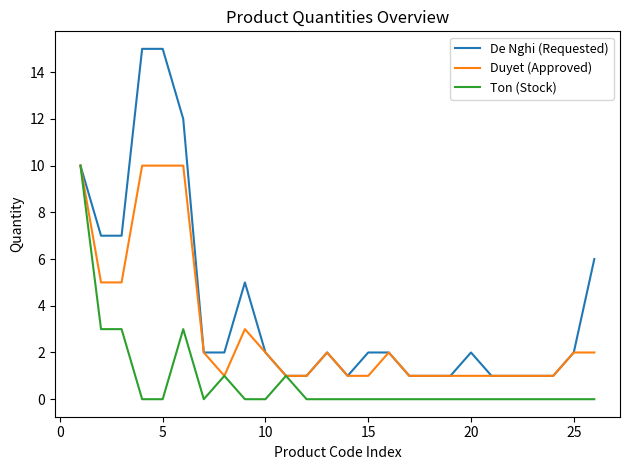

At how many categories does at least one series exceed 11?

3